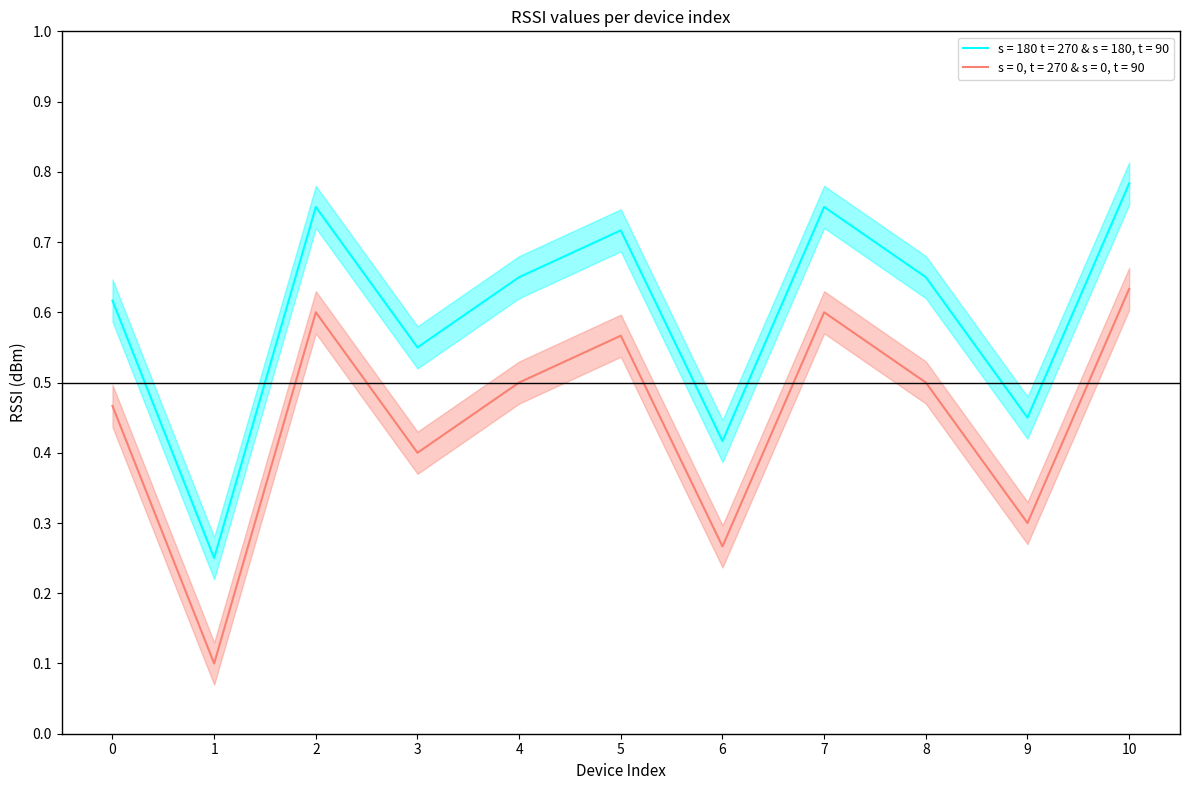

What is the change in value from 3 to 9?

-0.1